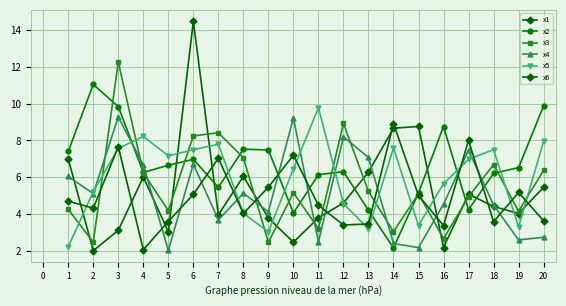

Reading left to right, transcribe all the data shown in this chart.

x1: 7.0	2.0	3.1	6.0	3.0	14.5	4.0	6.0	3.8	2.5	3.8	4.6	6.3	8.7	8.8	2.2	5.1	4.4	4.0	5.5
x2: 7.4	11.0	9.8	6.3	6.7	7.0	5.4	7.5	7.5	4.1	6.1	6.3	4.2	2.2	5.1	8.8	4.2	6.2	6.5	9.9
x3: 4.3	2.5	12.3	6.2	4.2	8.3	8.4	7.1	2.5	5.2	3.2	8.9	5.2	3.0	5.1	2.7	4.9	6.7	4.1	6.4
x4: 6.0	5.1	9.3	6.7	2.0	6.7	3.7	5.1	4.1	9.2	2.5	8.2	7.1	2.4	2.2	4.5	7.5	4.5	2.6	2.7
x5: 2.2	5.2	7.6	8.2	7.2	7.5	7.8	4.0	3.0	6.4	9.8	4.6	3.2	7.6	3.4	5.7	7.0	7.5	3.3	8.0
x6: 4.7	4.3	7.7	2.1	3.6	5.1	7.0	4.0	5.5	7.2	4.5	3.4	3.5	8.9	5.0	3.4	8.0	3.6	5.2	3.6